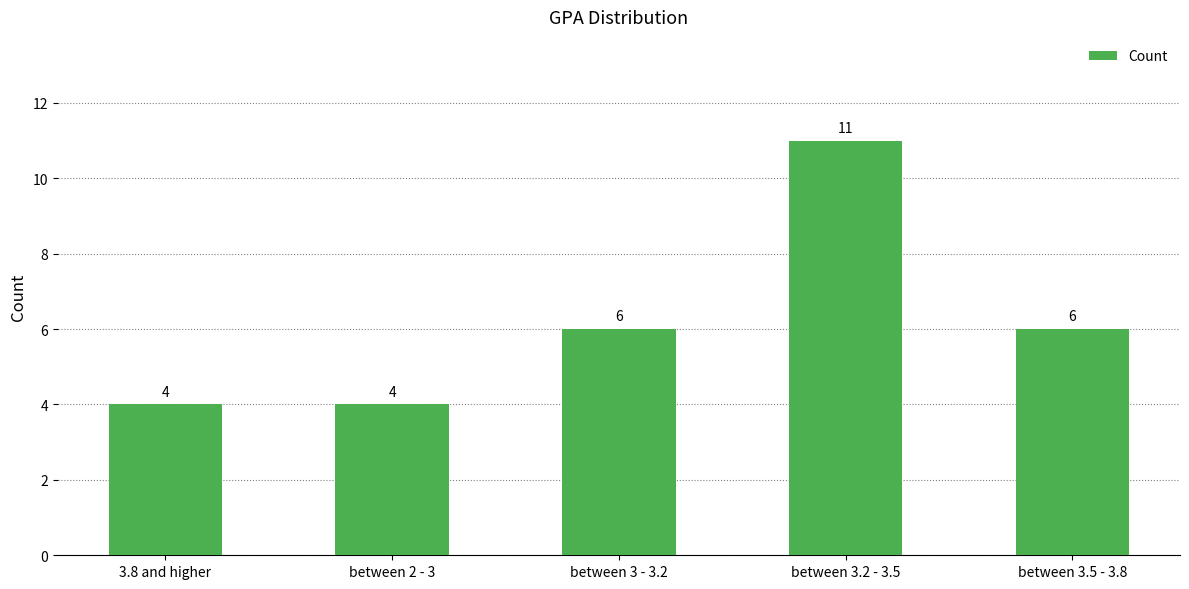

Between between 3.2 - 3.5 and between 3 - 3.2, which is larger?

between 3.2 - 3.5